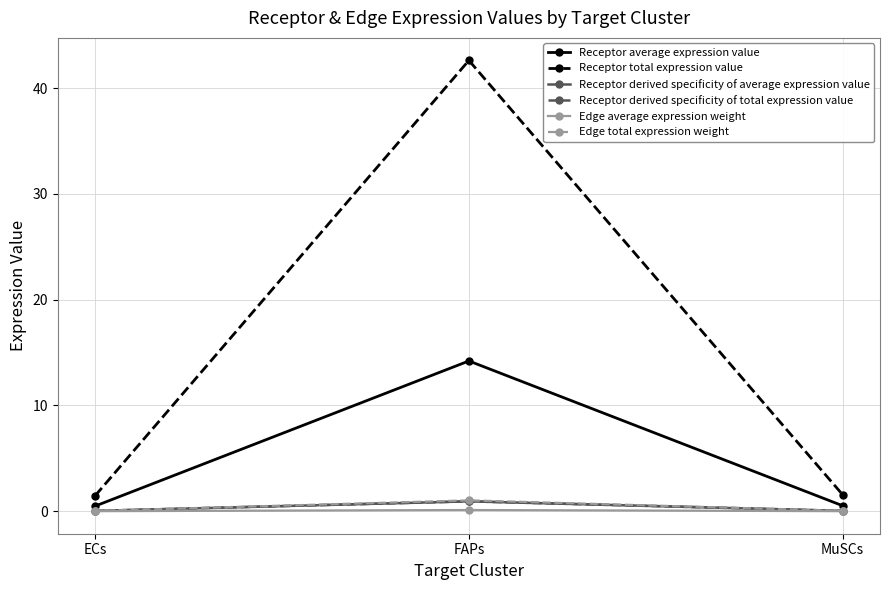

What is the highest value of the Edge average expression weight series?

0.1